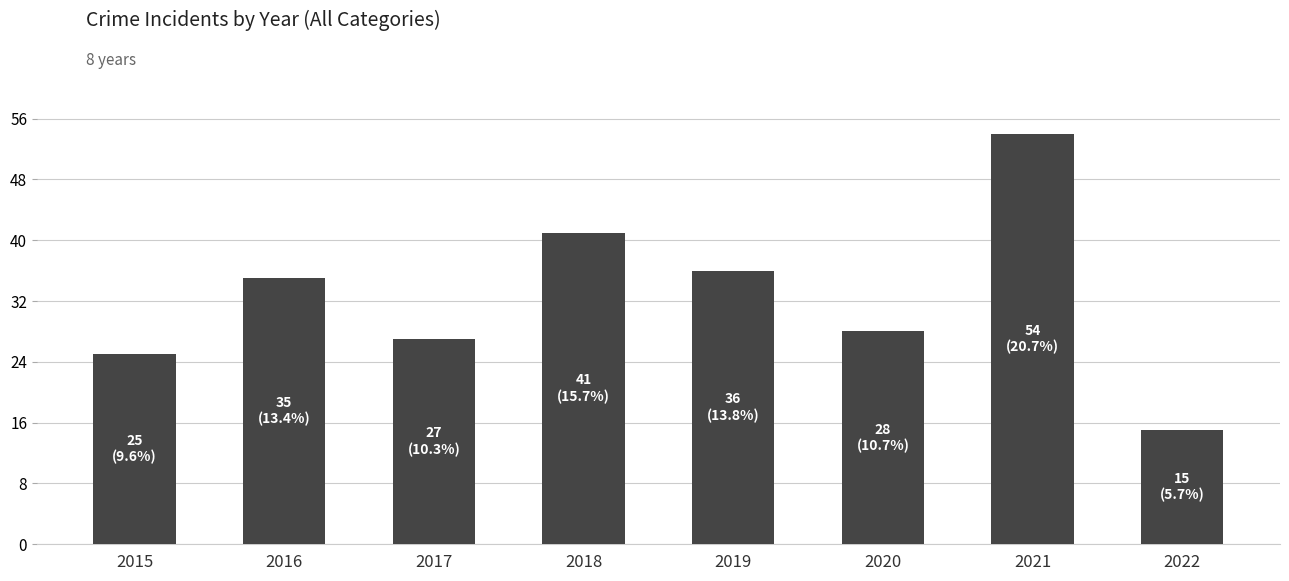

Are the bars horizontal?

No